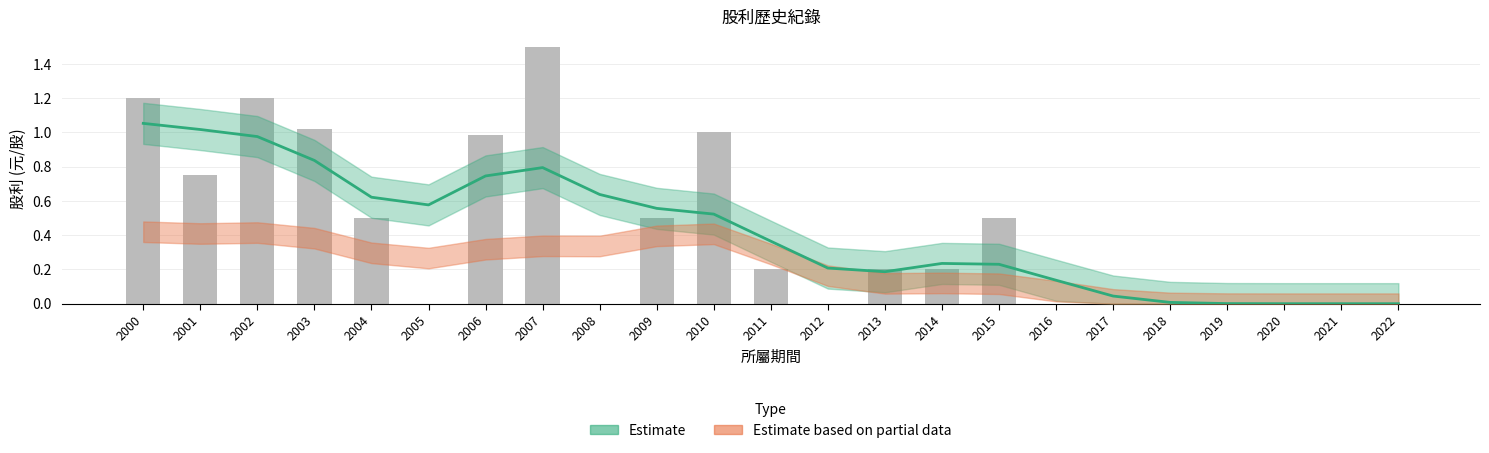

Which category has the highest value across all series?

2007